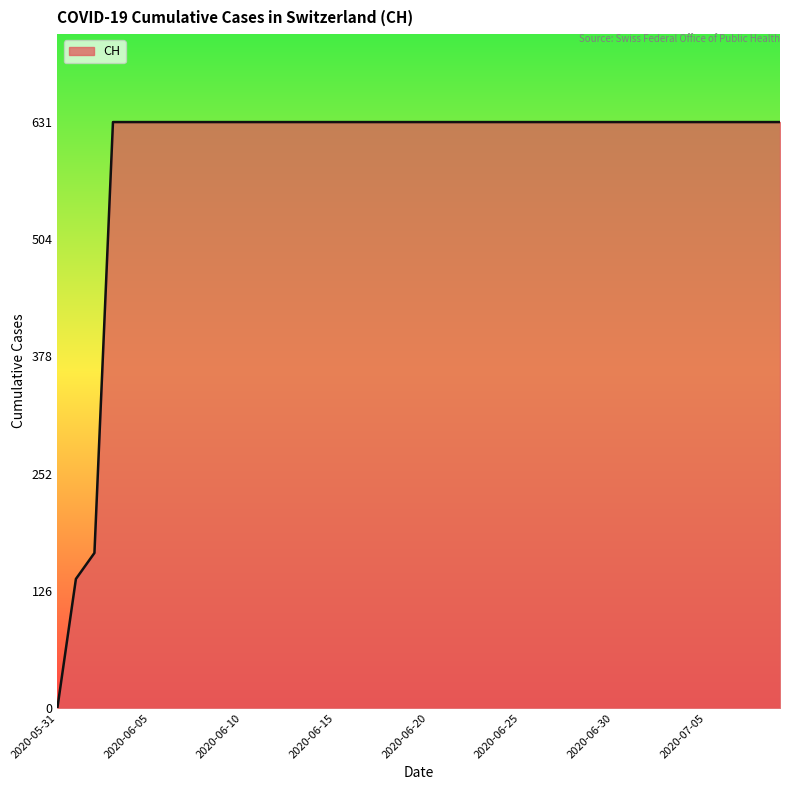

What is the maximum value shown in the chart?

631